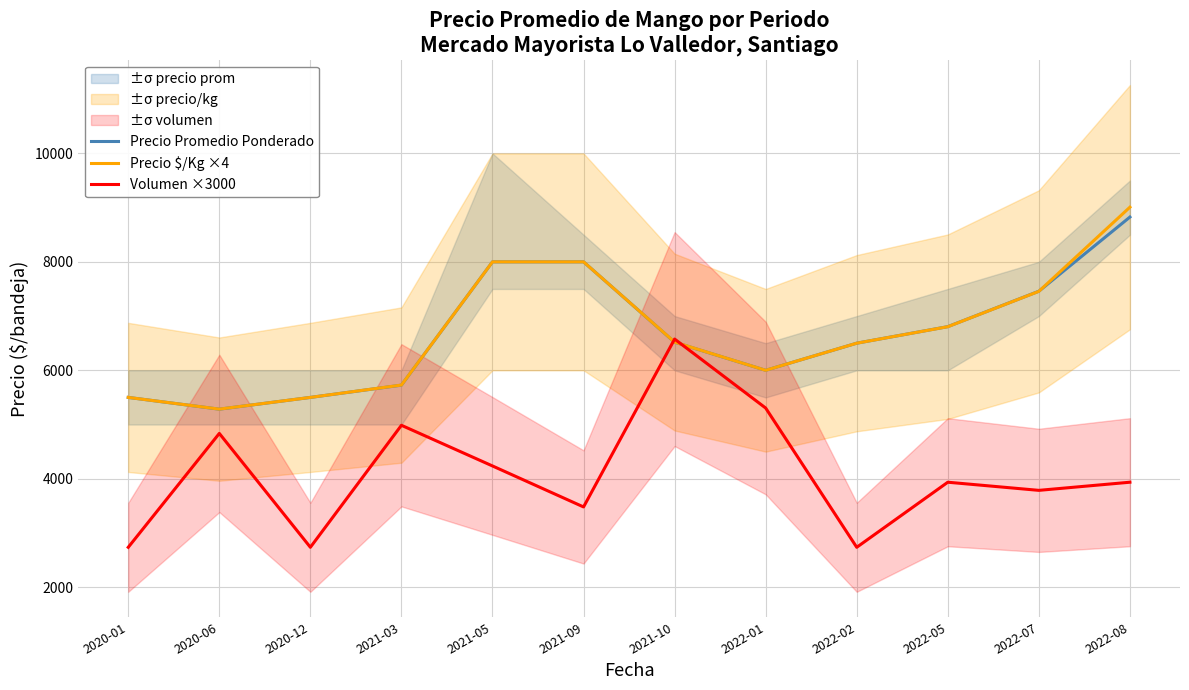

How many lines are shown in the chart?

3